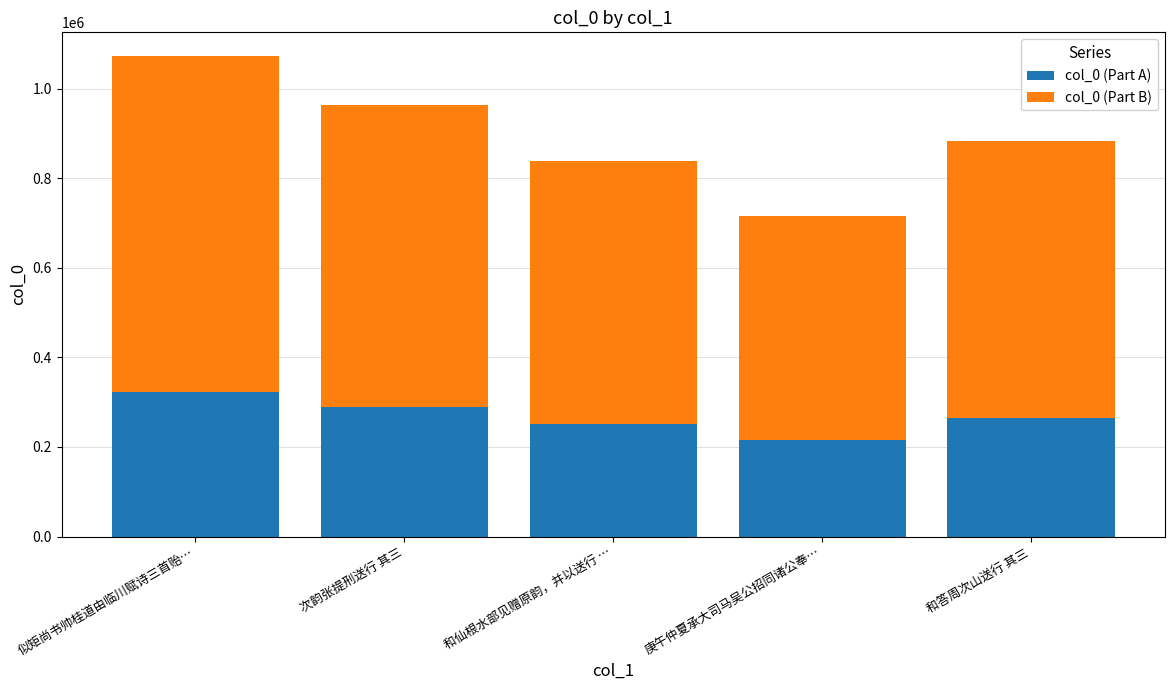

What value does the col_0 (Part A) series have at 和仙根水部见赠原韵，并以送行 …?

251541